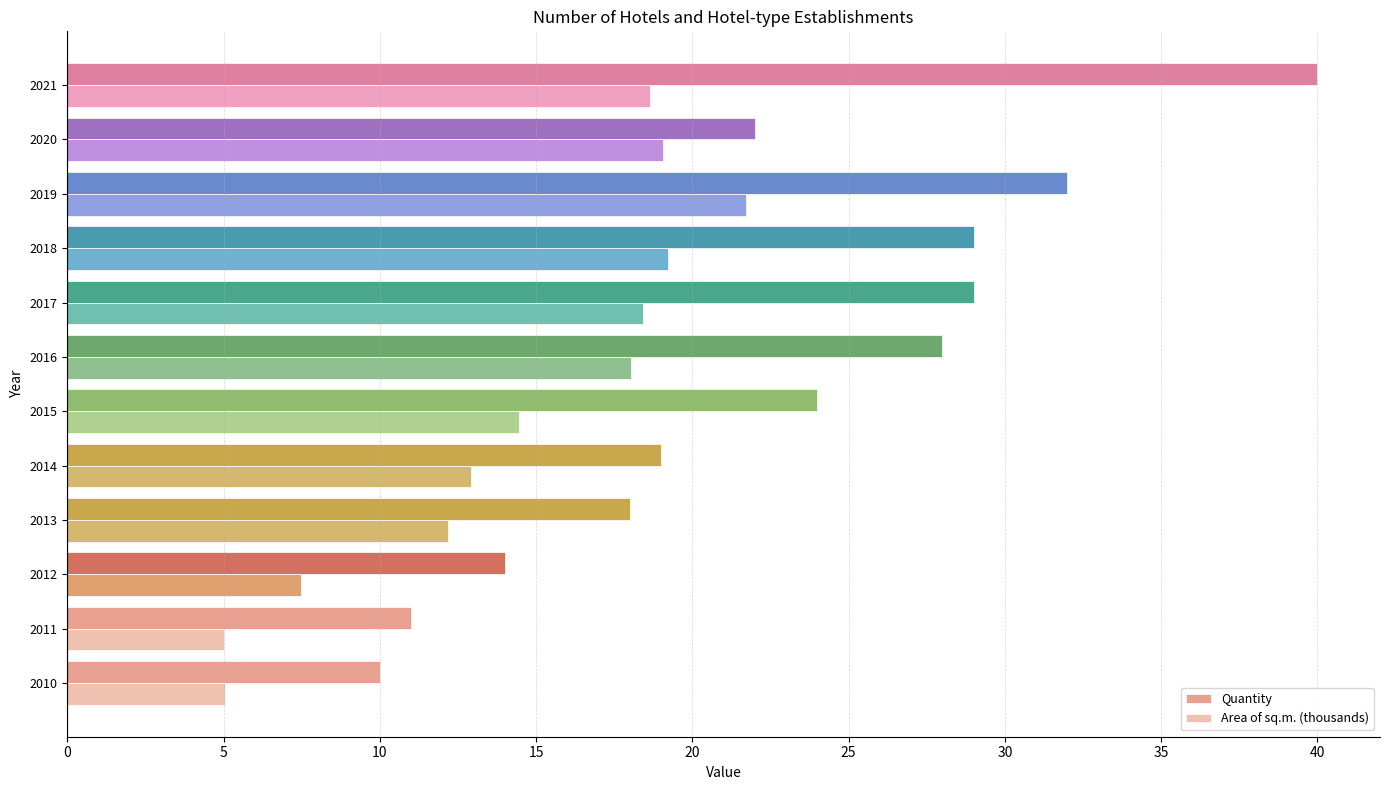

Rank the series by their maximum value, from lowest to highest.

Area of sq.m. (thousands), Quantity